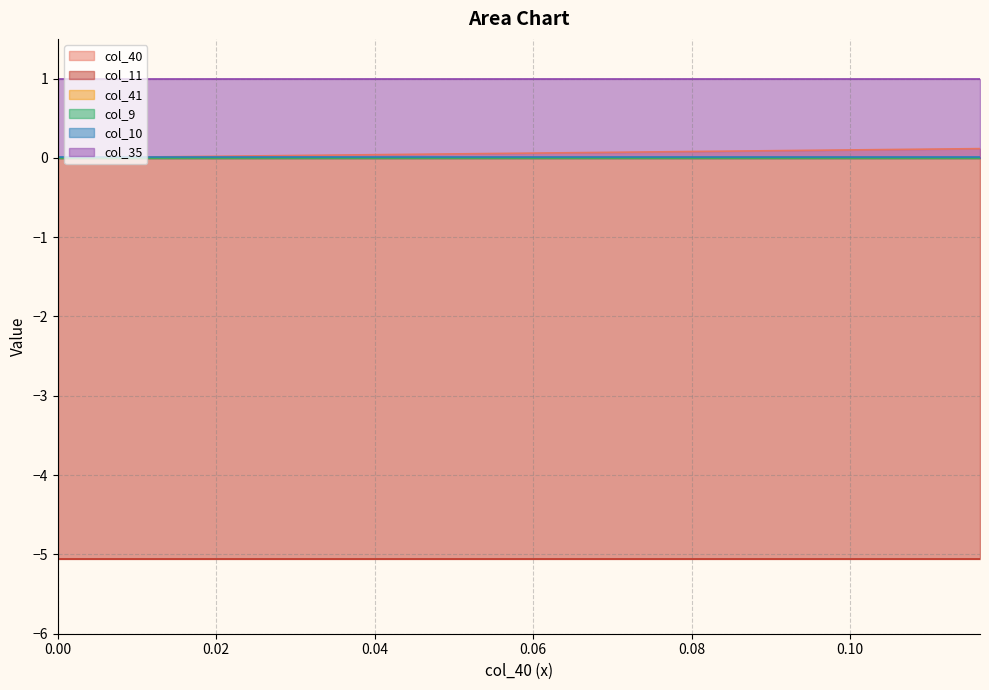

The value of col_10 at 32 is 0.0. True or false?

False